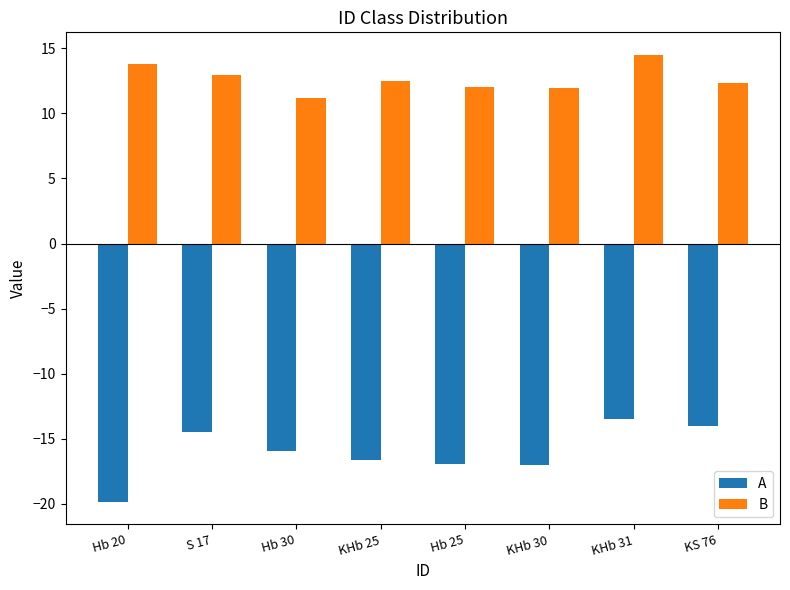

Rank the series at KHb 30 from lowest to highest value.

A, B